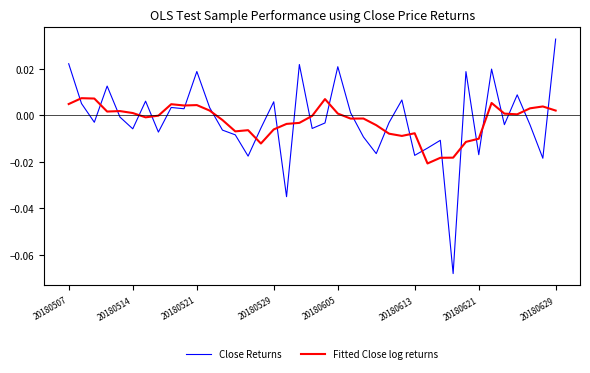

True or false: Fitted Close log returns and Close Returns intersect in this chart.

True